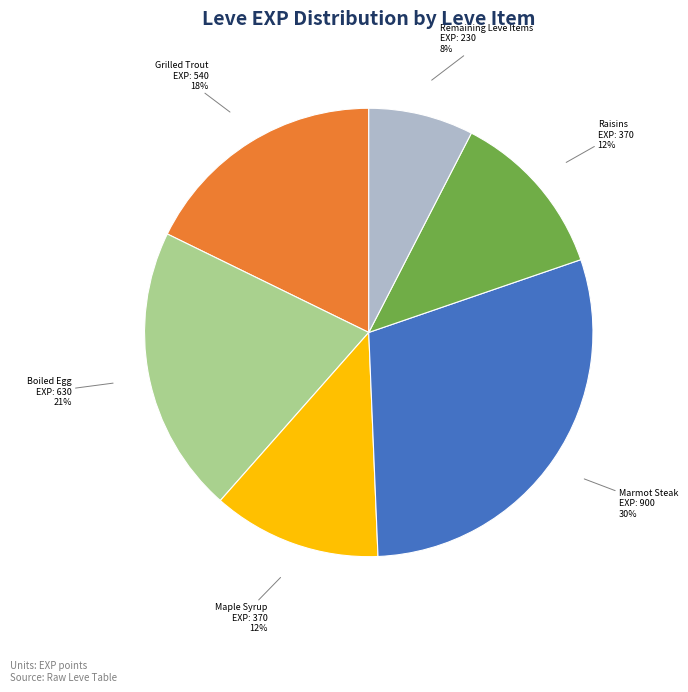

To the nearest percent, what is the difference between the largest and smallest slice percentages?

22%